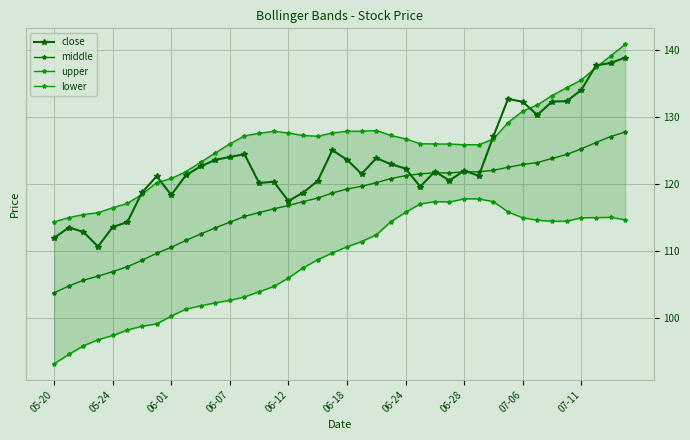

True or false: close and lower intersect in this chart.

False